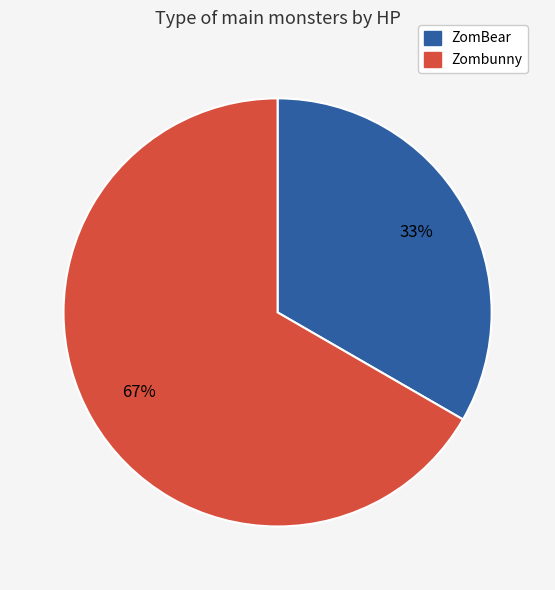

To the nearest percent, what portion does Zombunny represent?

67%